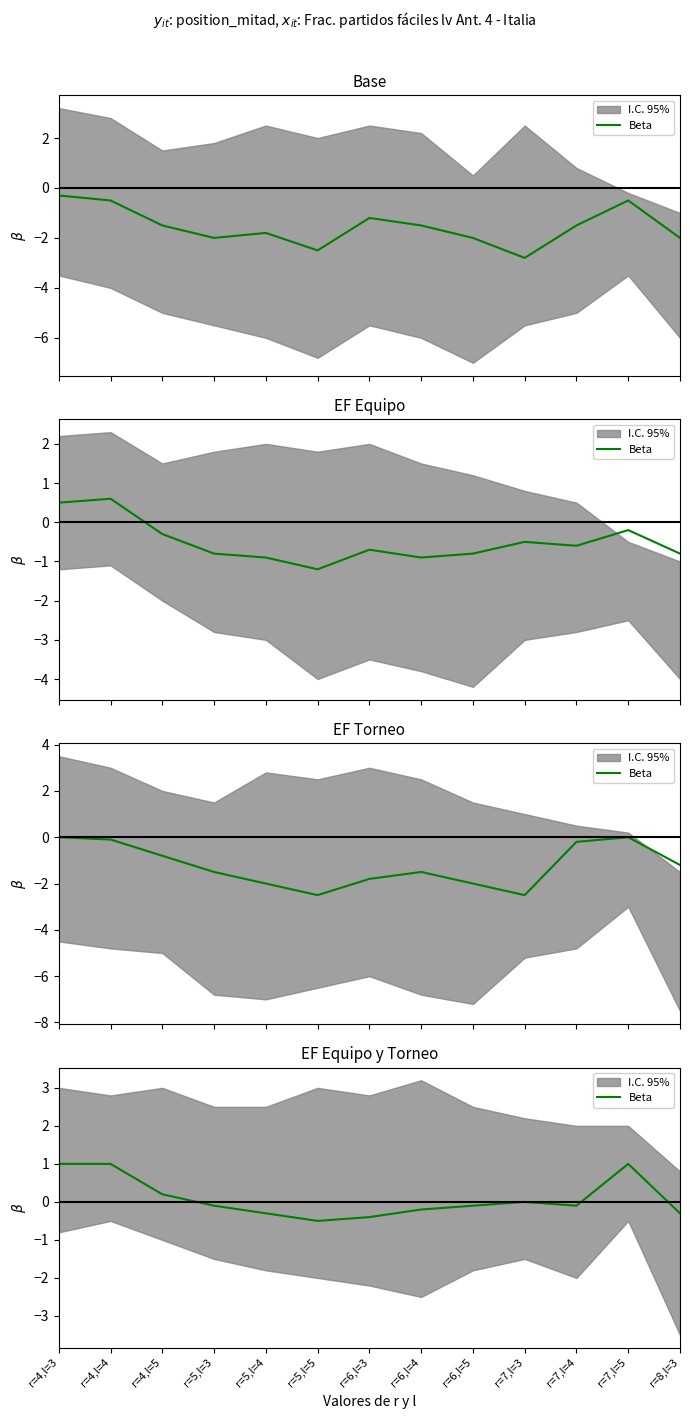

List the labels in order of value, largest first.

r=4,l=3, r=4,l=4, r=7,l=5, r=4,l=5, r=7,l=3, r=5,l=3, r=6,l=5, r=7,l=4, r=6,l=4, r=5,l=4, r=8,l=3, r=6,l=3, r=5,l=5